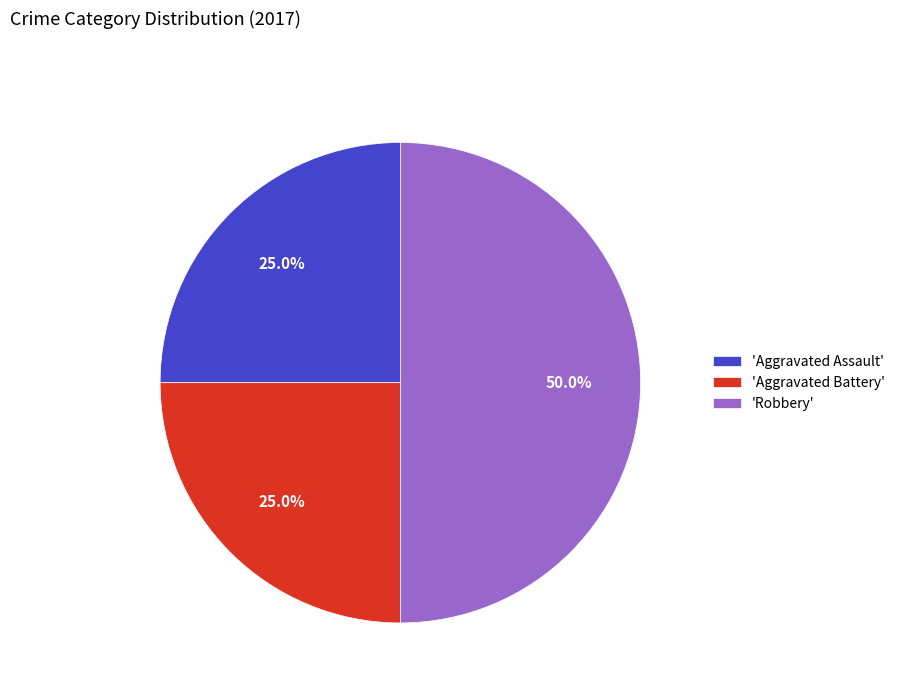

How many slices are in this pie chart?

3